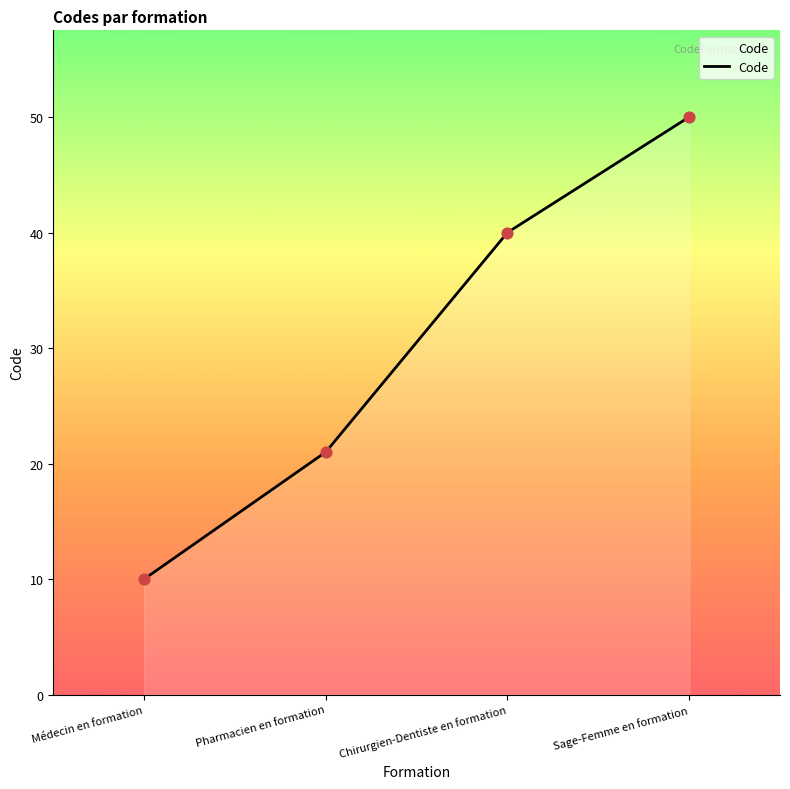

What is the change in value from Chirurgien-Dentiste en formation to Sage-Femme en formation?

+10